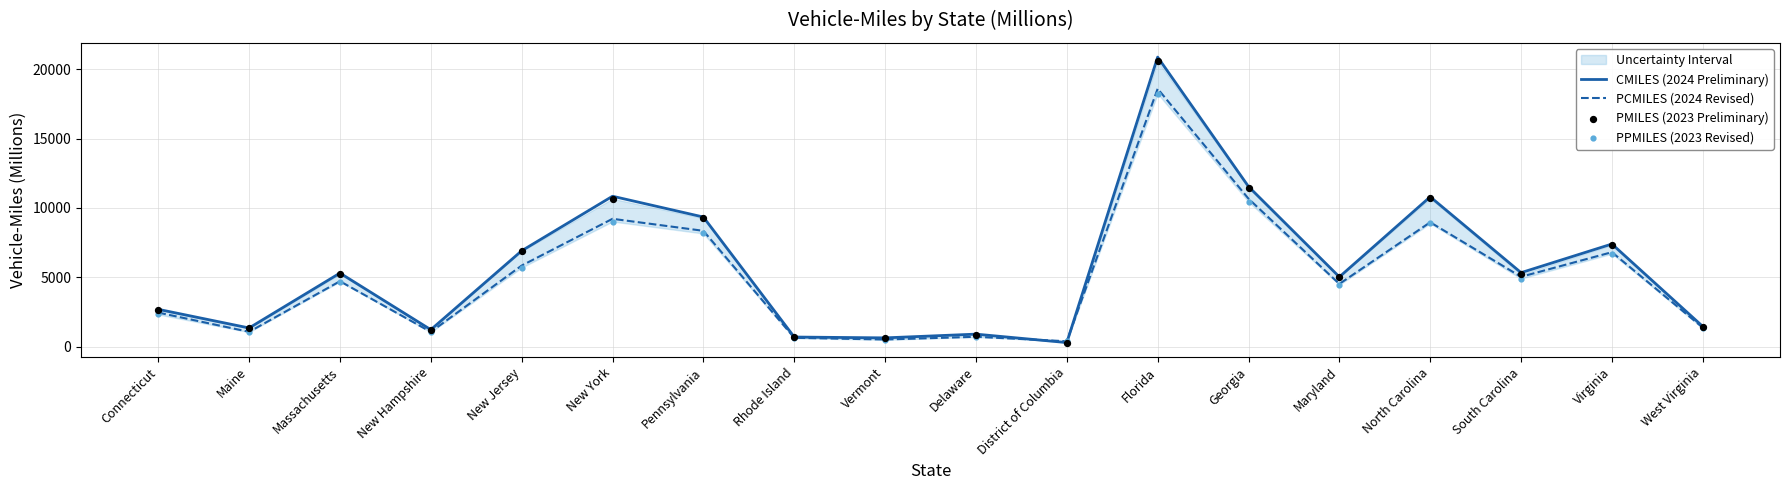

Which series has the widest spread of Y values?

CMILES (2024 Preliminary)